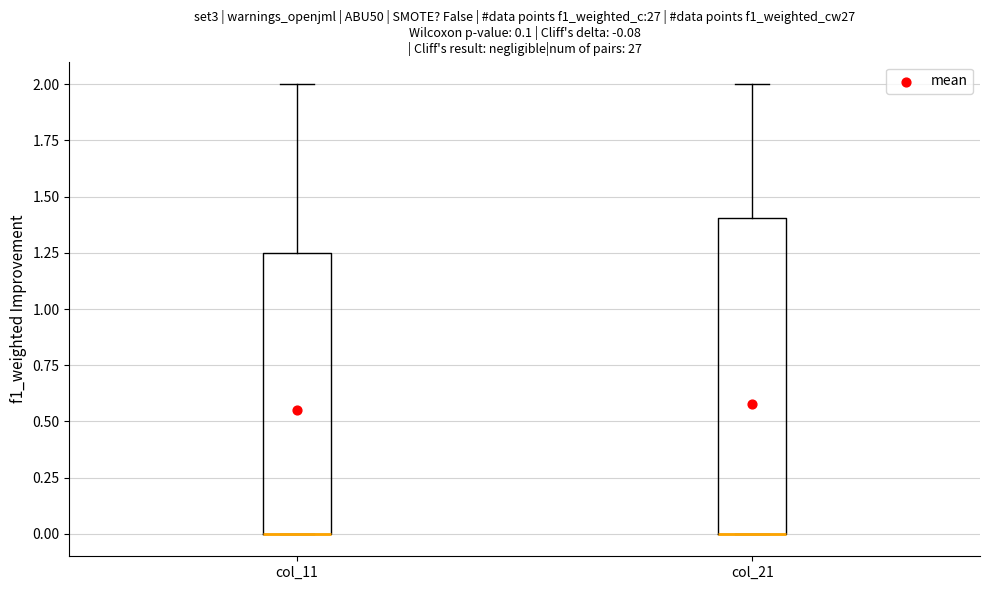

Which box is the tallest, from its lower edge to its upper edge?

col_21